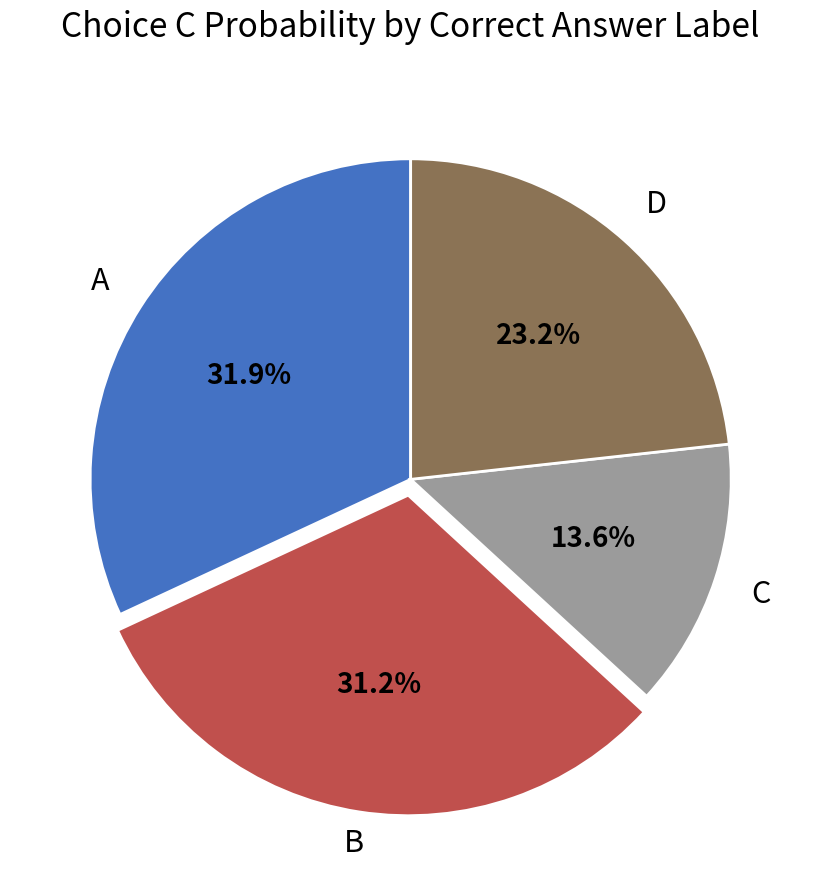

Does any single category account for the majority?

No